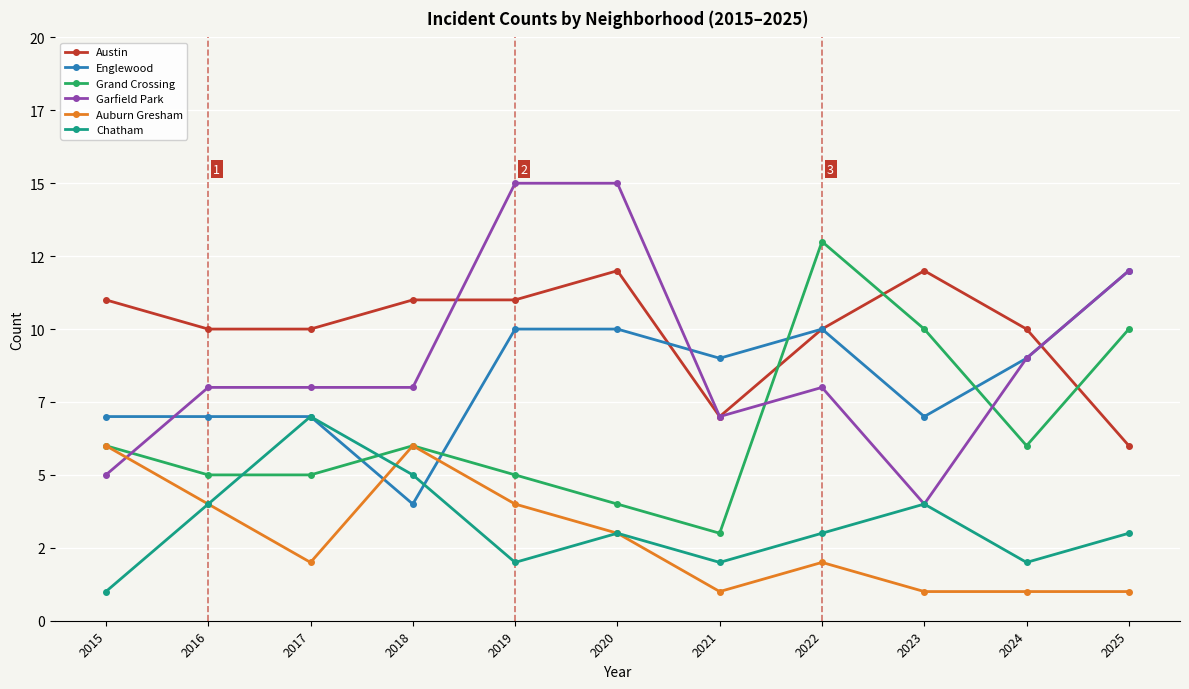

After their last crossing, which series has the higher values: Chatham or Grand Crossing?

Grand Crossing